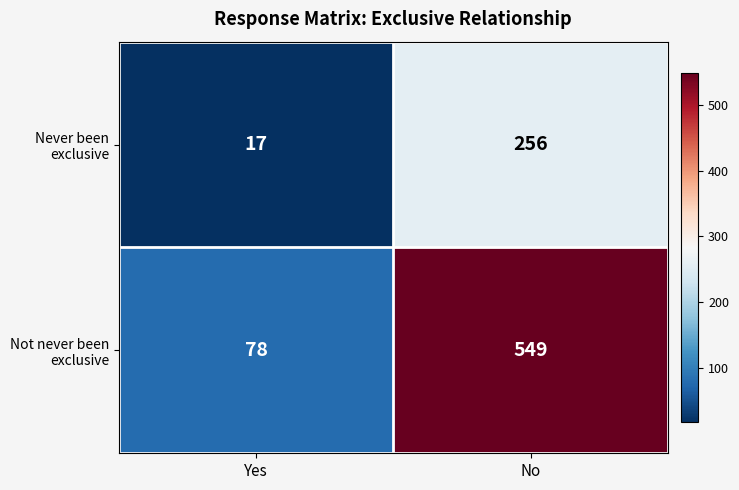

At which category is the sum across all series the highest?

No